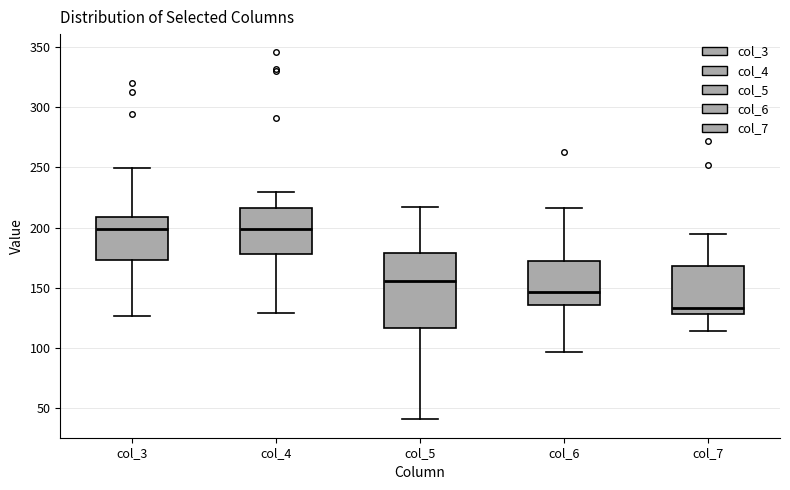

Which box has the lowest median line?

col_7